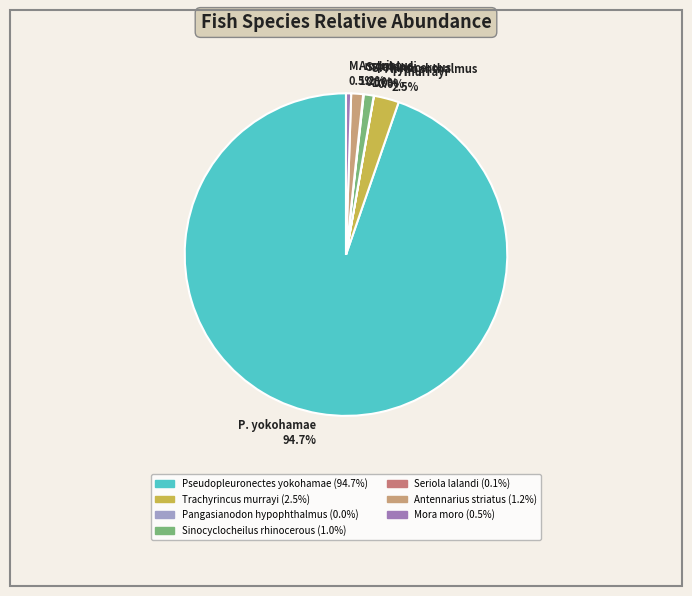

Between A. striatus 1.2% and M. moro 0.5%, which is larger?

A. striatus 1.2%